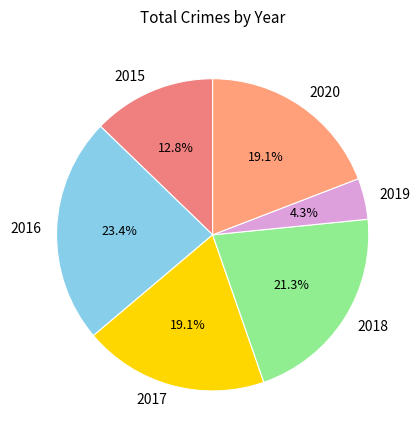

What percentage is the 2016 slice, to the nearest percent?

23%